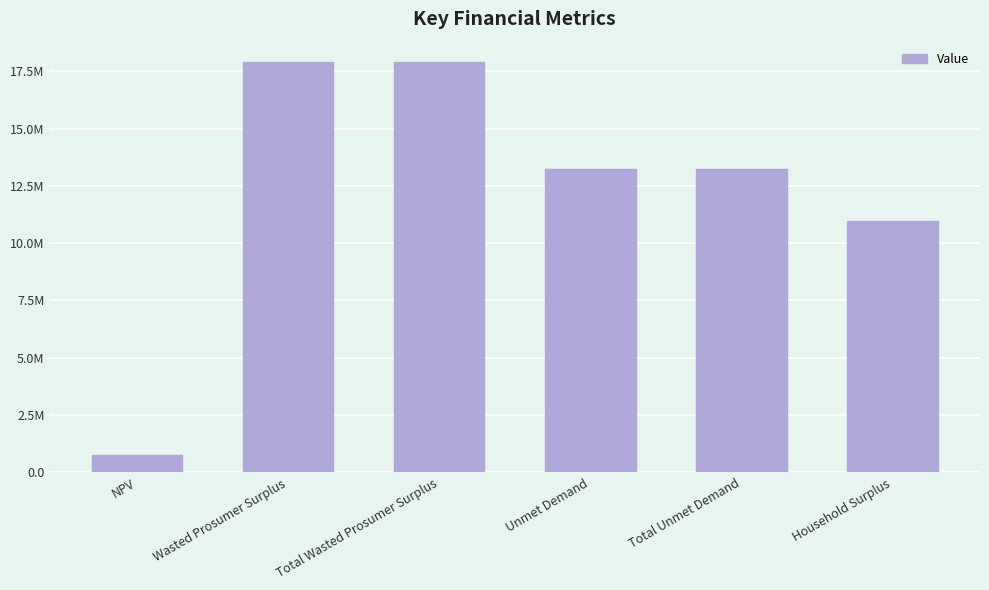

What is the change in value from Total Wasted Prosumer Surplus to Unmet Demand?

-4655517.4